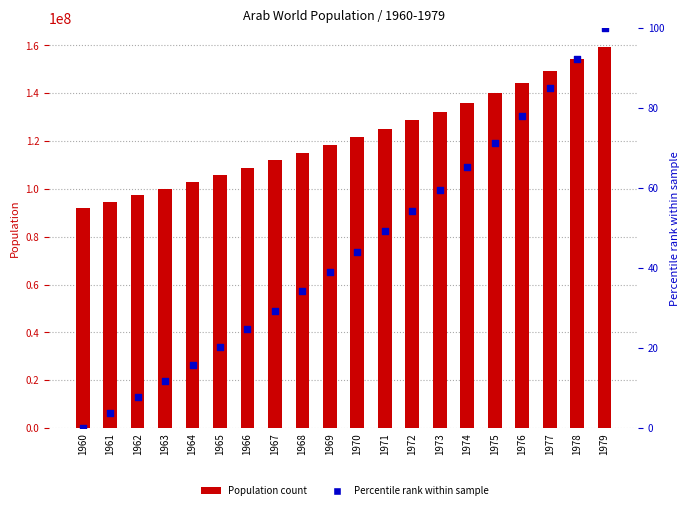

Is the value of Percentile rank at 1968 greater than the value of Population at 1975?

No